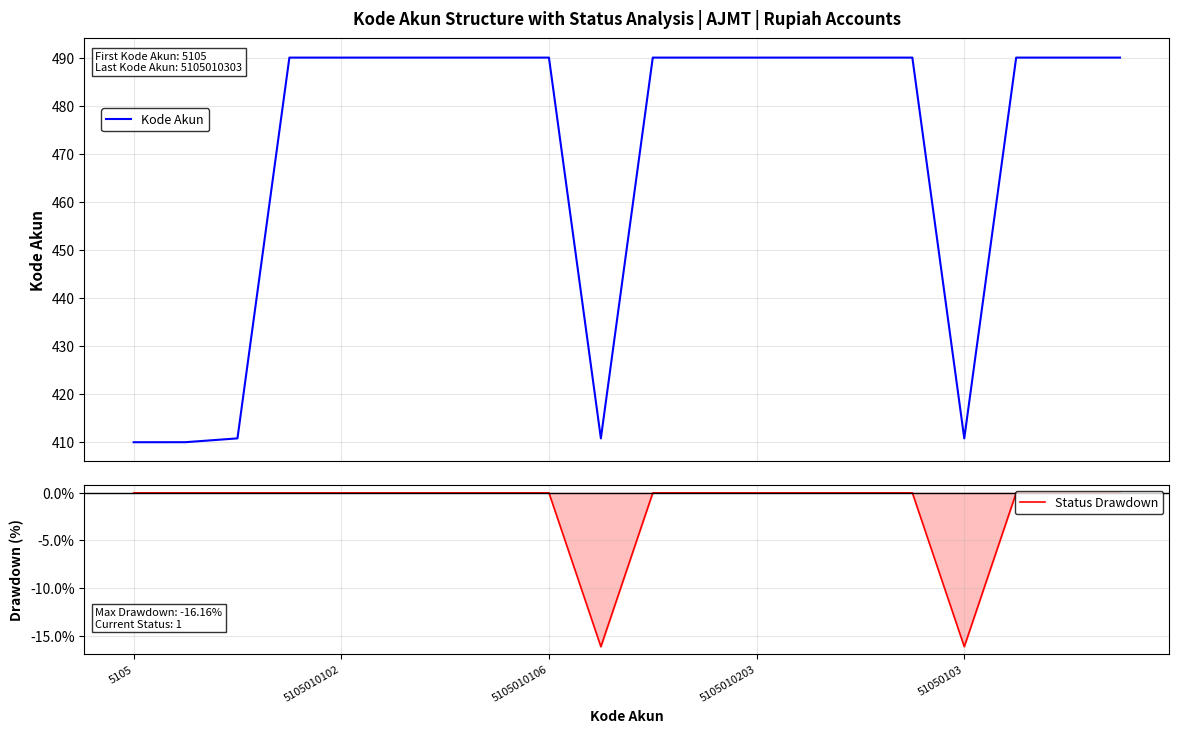

True or false: Kode Akun and Status Drawdown cross at least once.

False